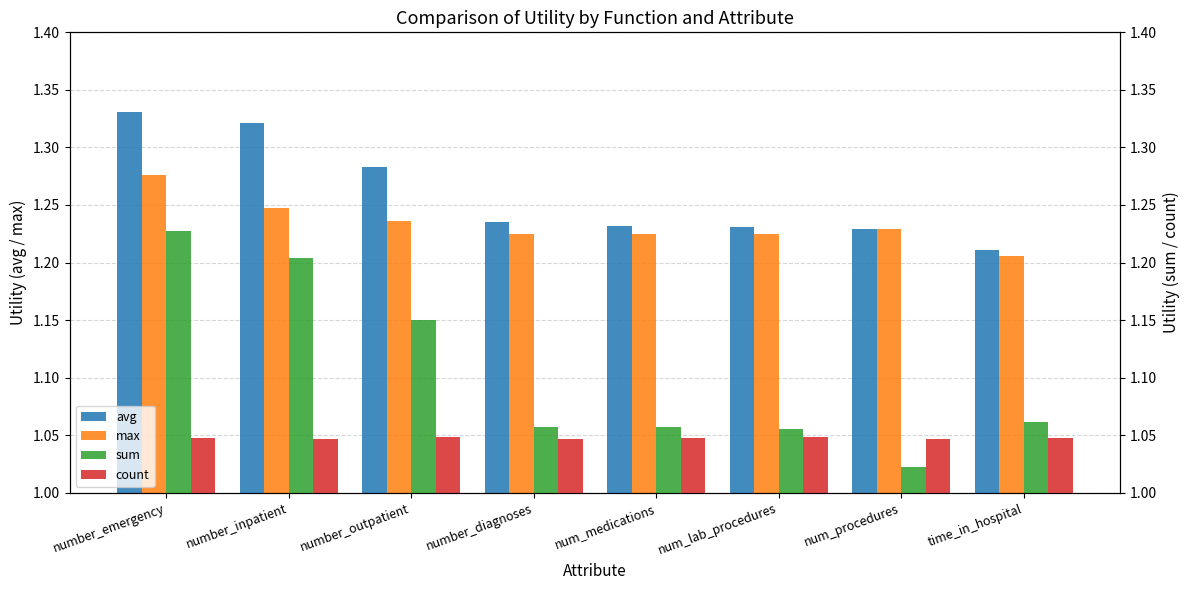

Which series has the largest total across all categories?

avg